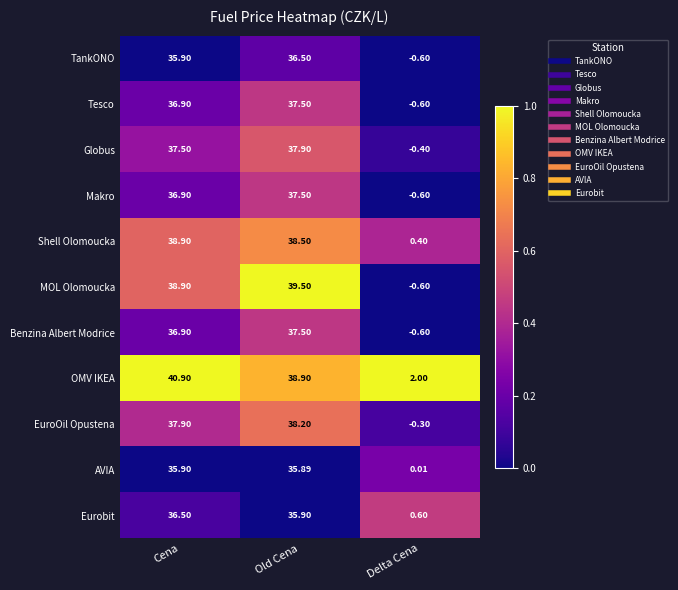

At which label does EuroOil Opustena first exceed 37?

Cena